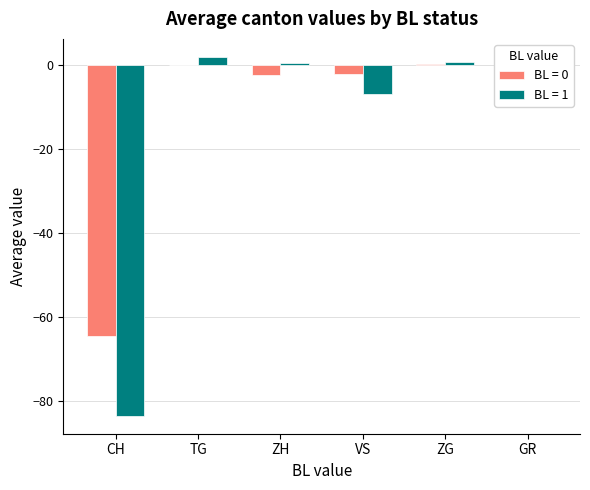

What is the sum of all BL = 0 values?

-70.6